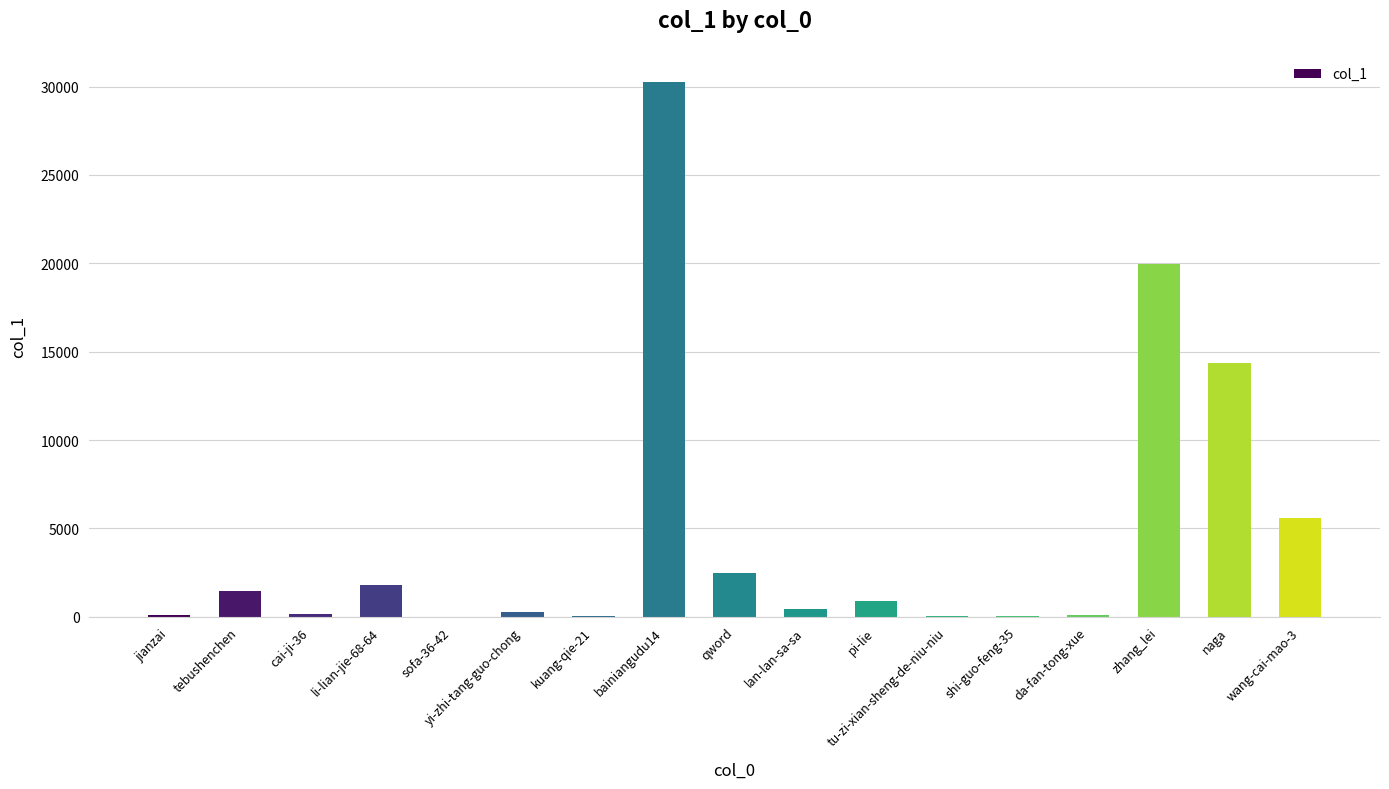

The value at pi-lie is 897. True or false?

True